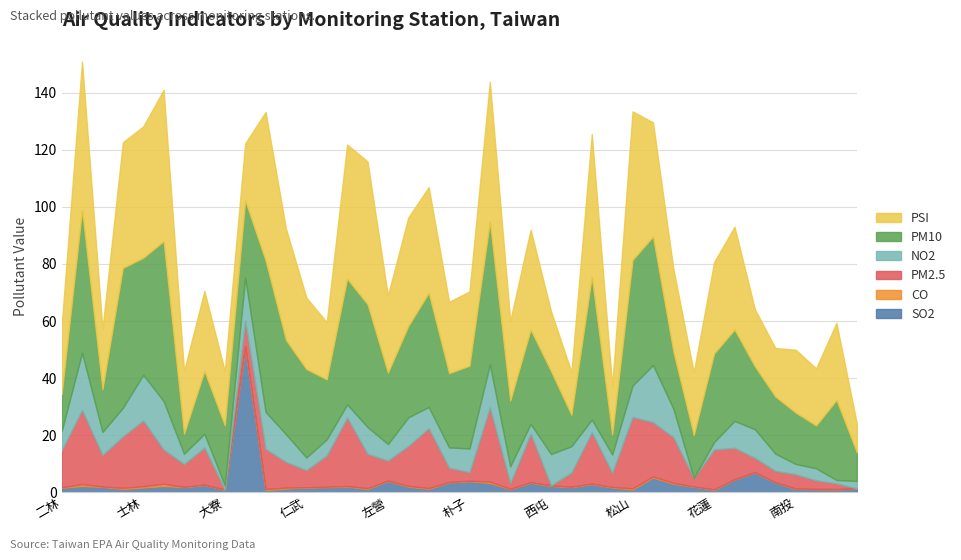

What are all the series names shown in the legend?

SO2, CO, PM2.5, NO2, PM10, PSI